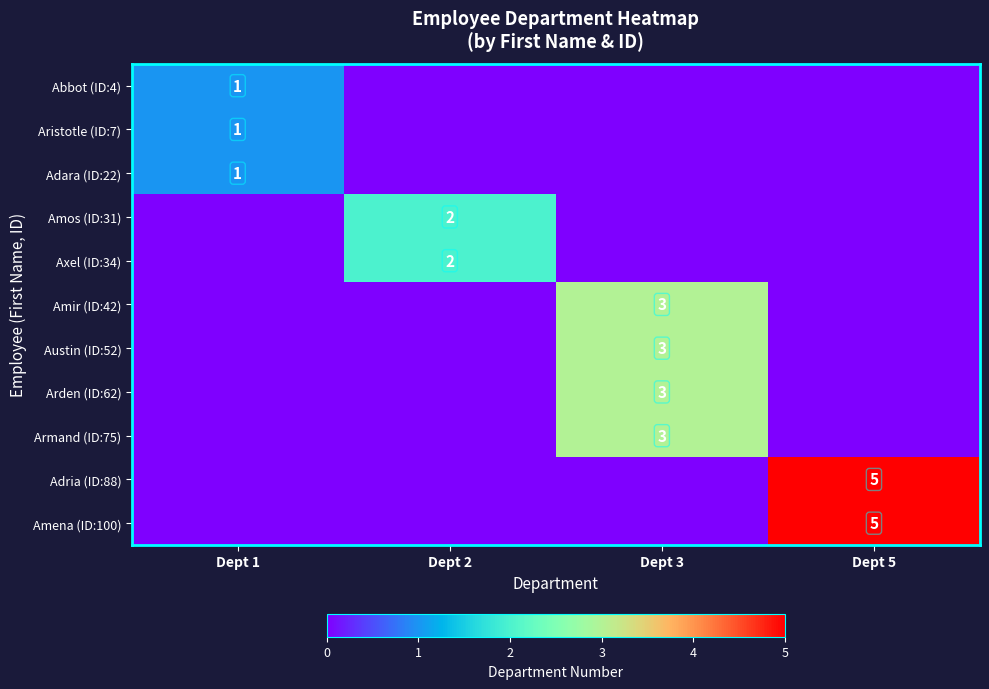

The Amir (ID:42) series shows 3 at Dept 3. True or false?

True